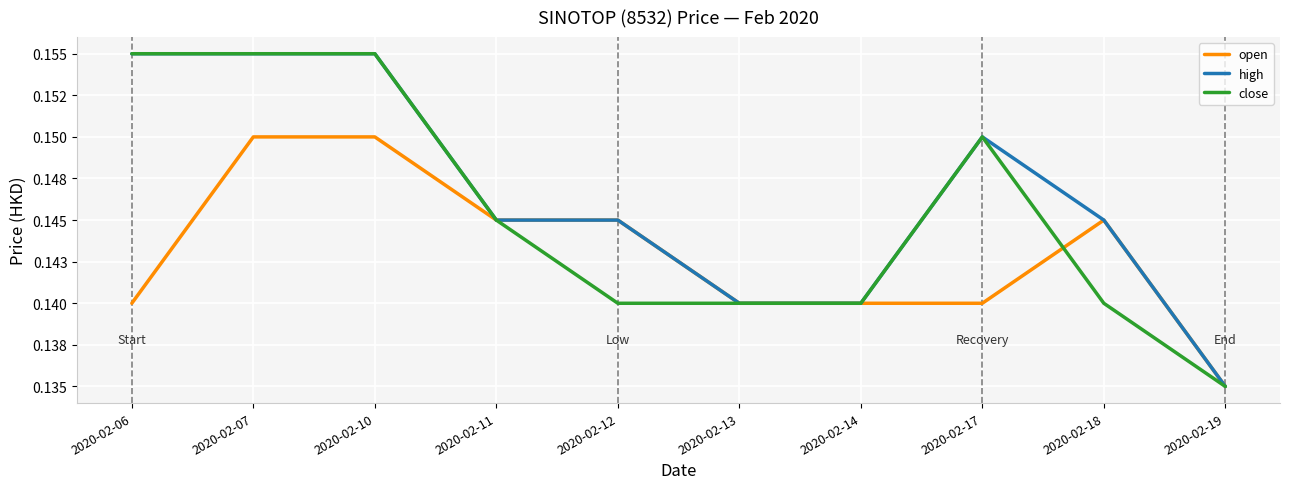

Reading right to left, list all the values displayed in this chart.

open: 0.1	0.1	0.1	0.1	0.1	0.1	0.1	0.1	0.1	0.1
high: 0.1	0.1	0.1	0.1	0.1	0.1	0.1	0.2	0.2	0.2
close: 0.1	0.1	0.1	0.1	0.1	0.1	0.1	0.2	0.2	0.2